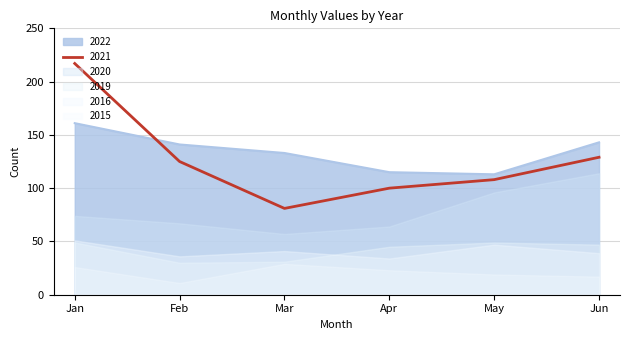

List the labels in order of 2015 value, smallest first.

February, June (through 06-30), May, April, January, March